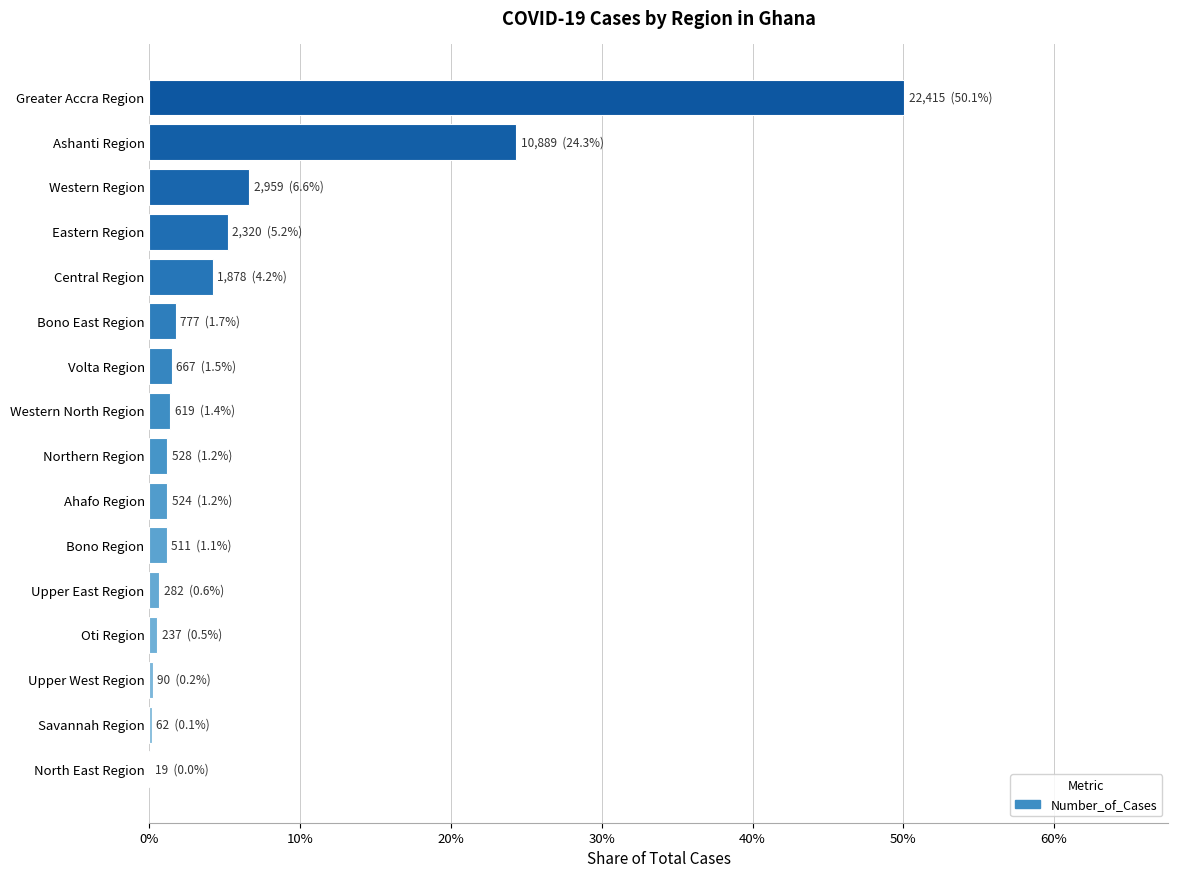

Are the bars horizontal?

Yes